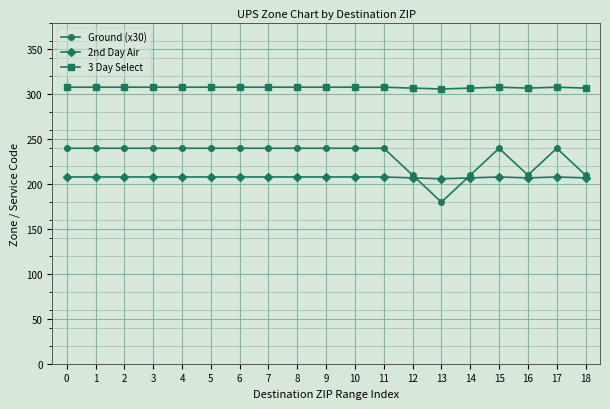

Rank the series by their maximum value, from highest to lowest.

3 Day Select, Ground (x30), 2nd Day Air